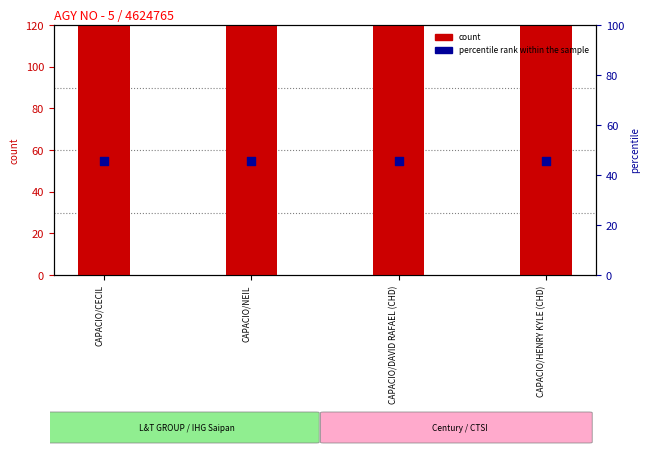

At how many categories does at least one series exceed 378?

2